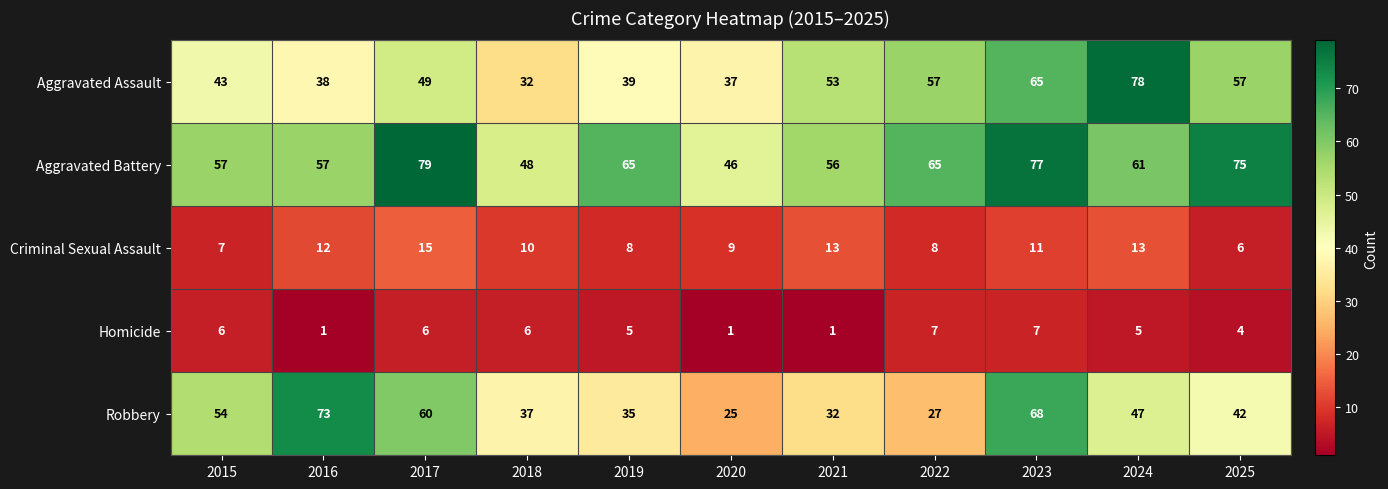

What is the sum of all Homicide values?

49